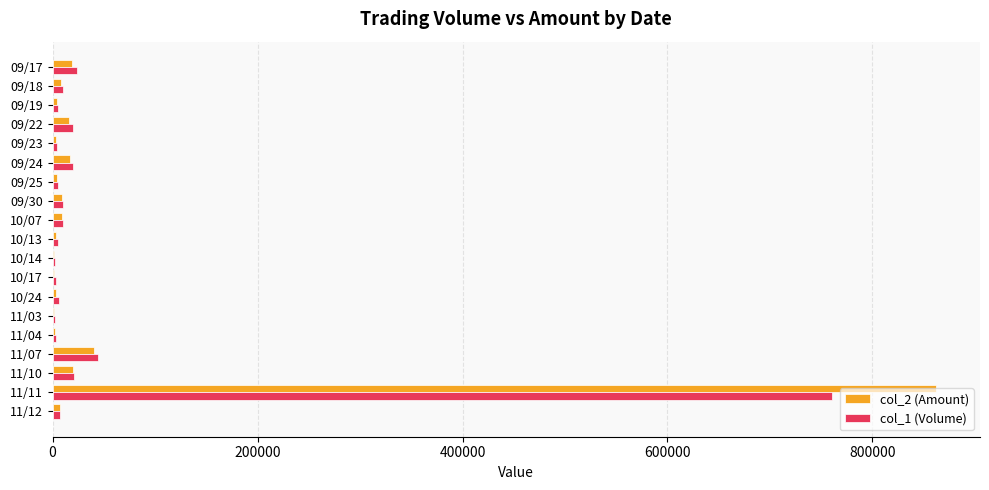

At which category is the sum across all series the highest?

11/11